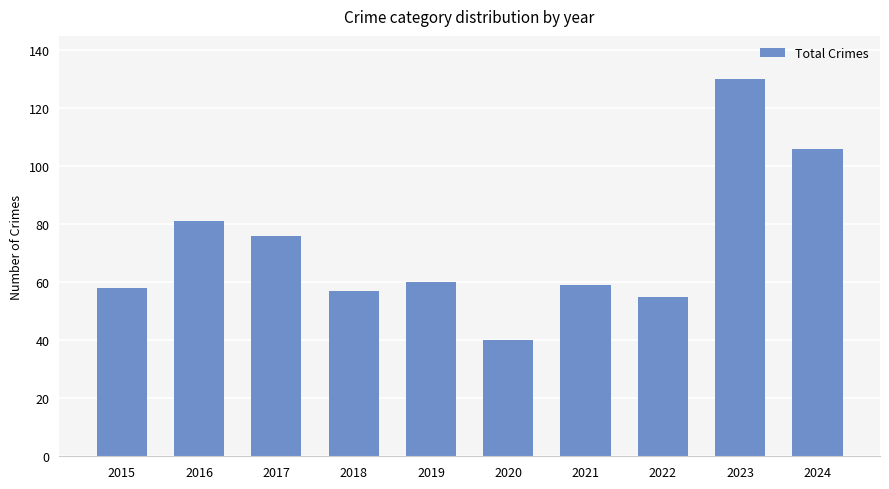

What is the approximate value at 2020?

40